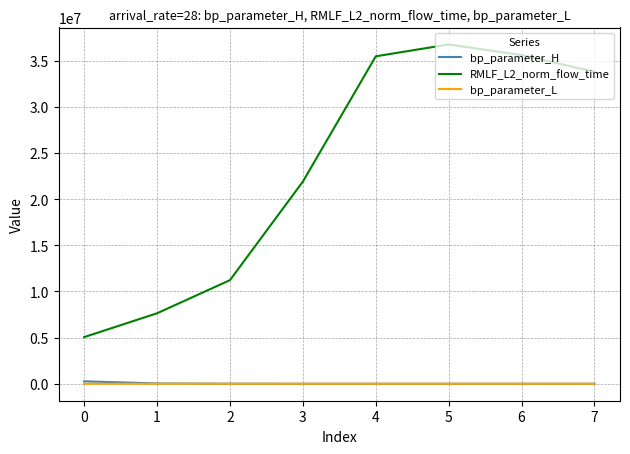

True or false: bp_parameter_L and RMLF_L2_norm_flow_time intersect in this chart.

False